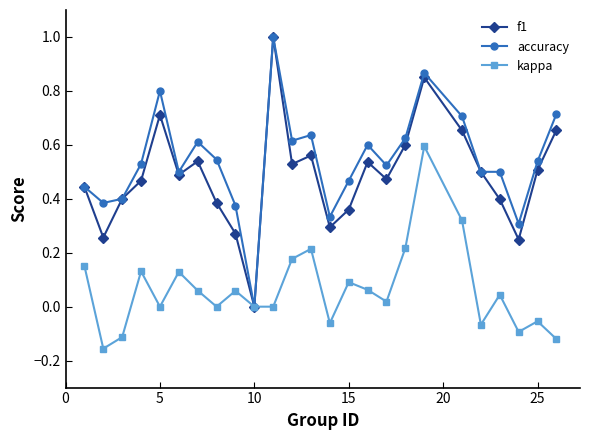

What is the maximum value for accuracy?

1.0